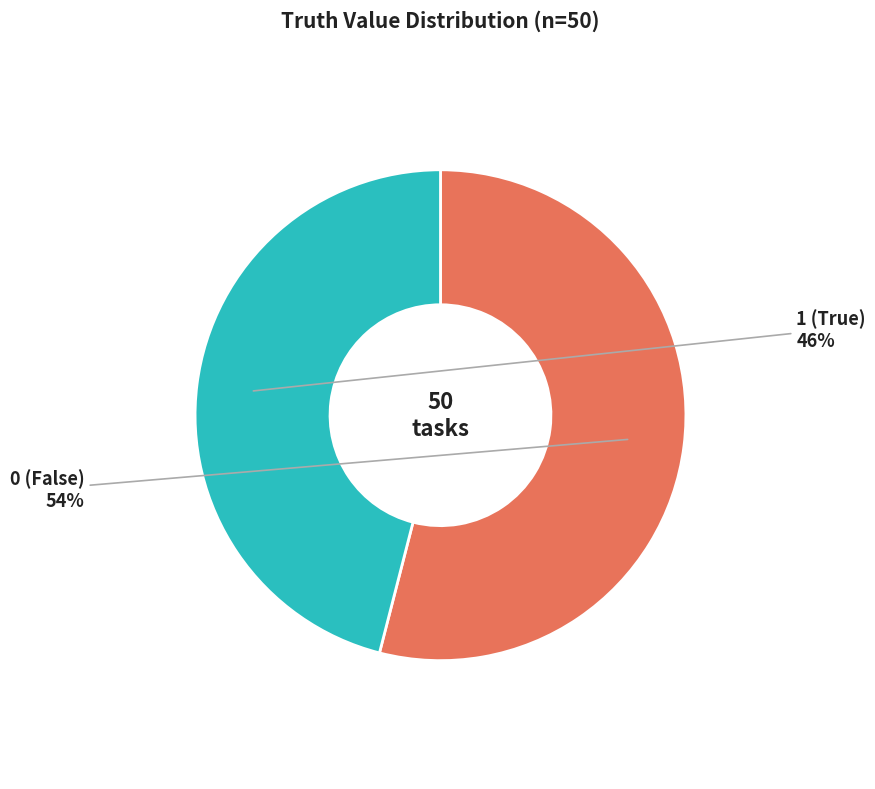

Does 0 account for over 50% of the chart?

Yes